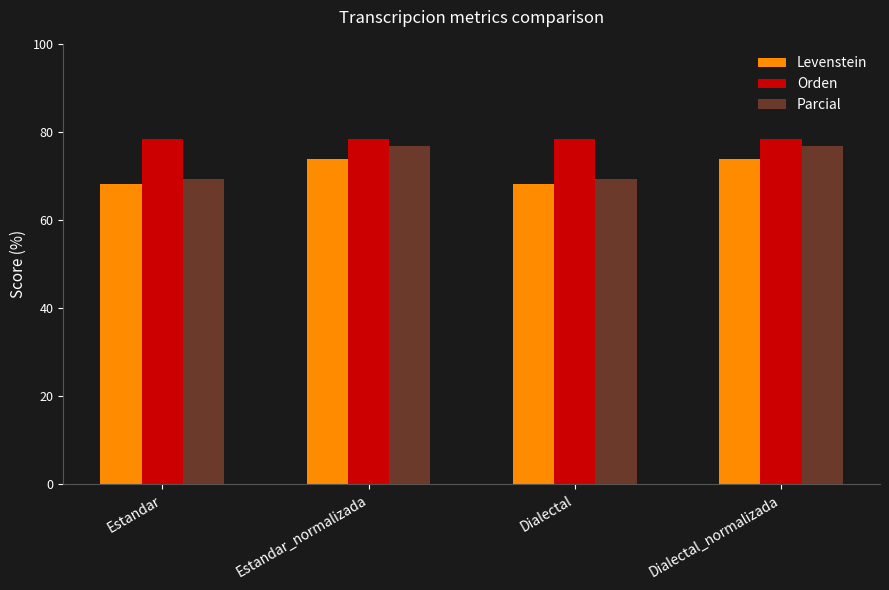

What position from the left is Dialectal_normalizada?

4